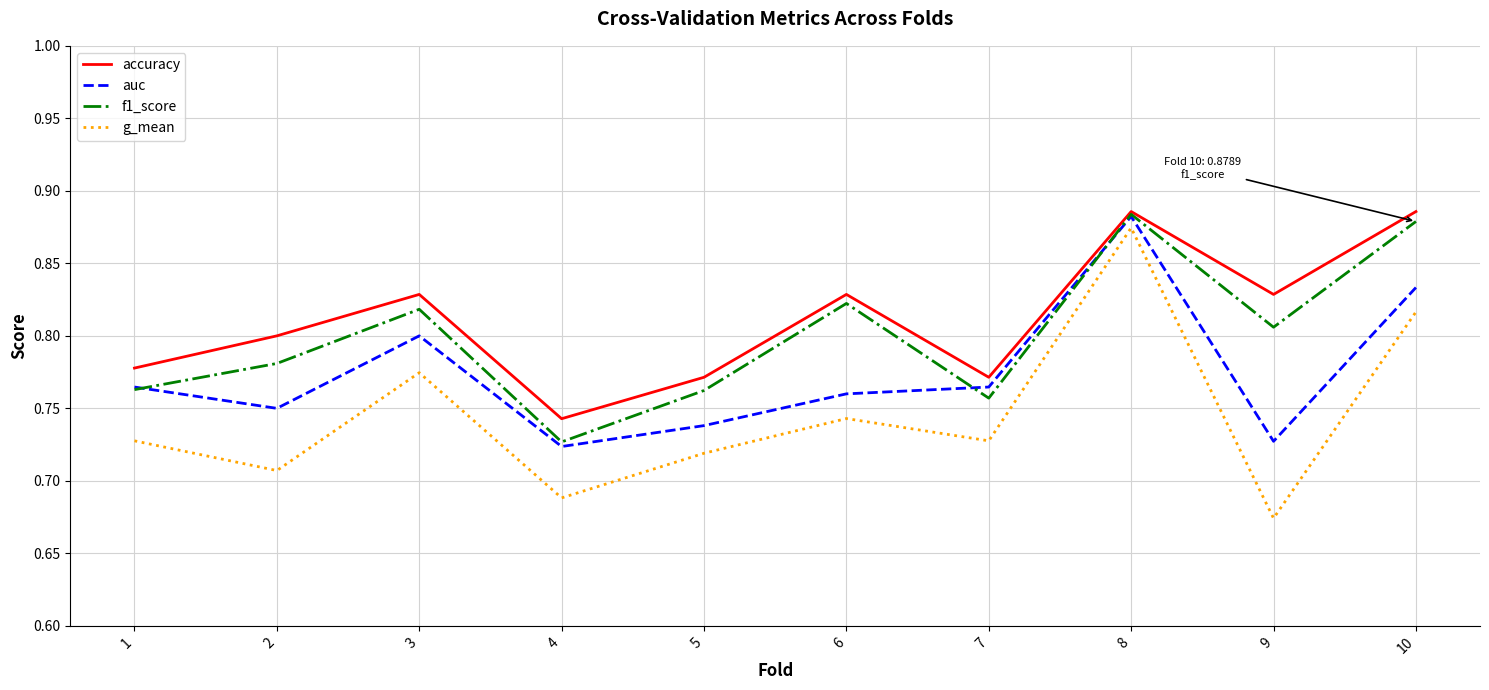

List the series in order of their overall mean, lowest first.

g_mean, auc, f1_score, accuracy